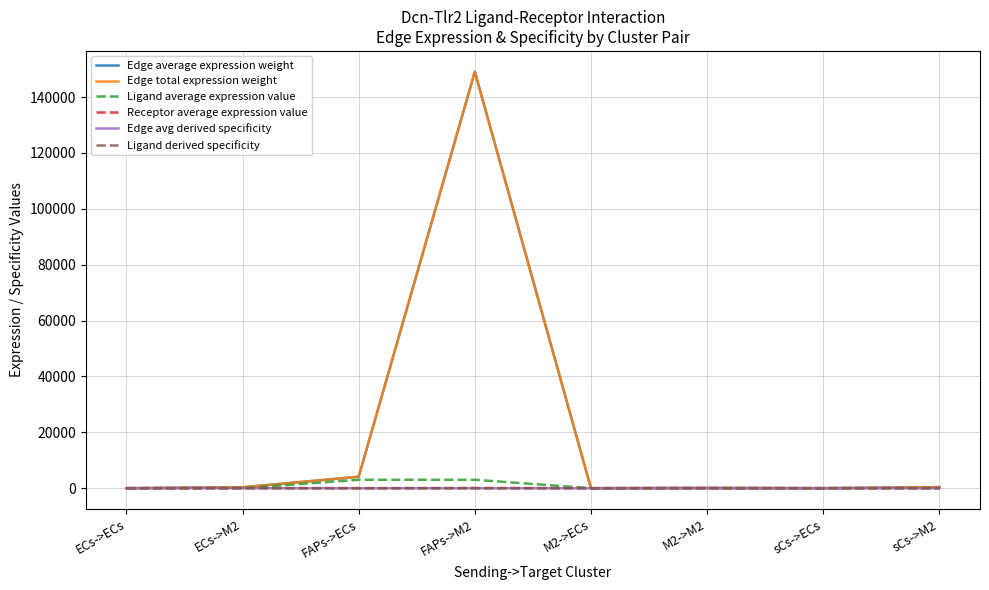

Rank the series at M2->ECs from highest to lowest value.

Edge average expression weight, Edge total expression weight, Ligand average expression value, Receptor average expression value, Ligand derived specificity, Edge avg derived specificity